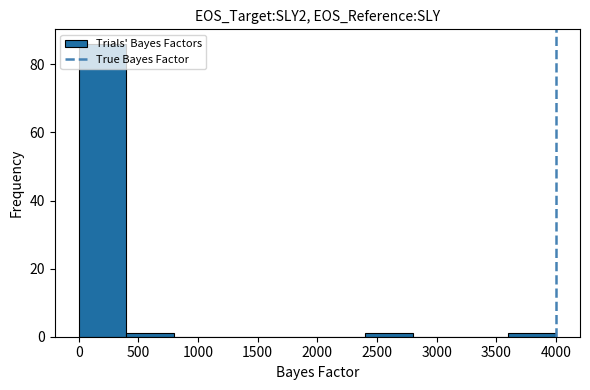

What is the height of the bar covering 0 to 400 on the x-axis? The values are not printed on the chart, so give them approximately, as read against the axis.

86